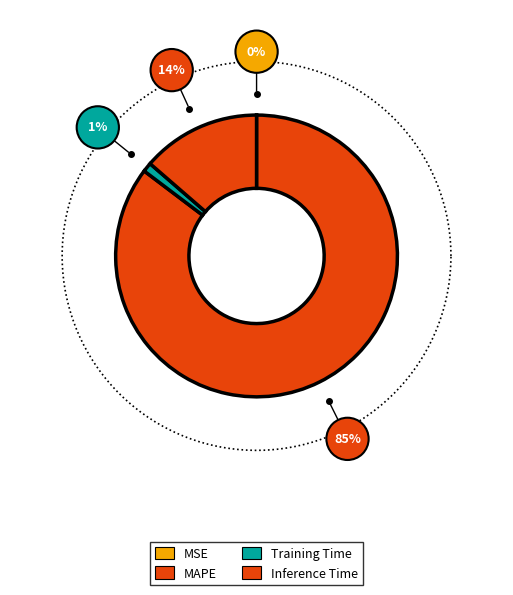

Is there any slice that represents more than half of the pie?

Yes